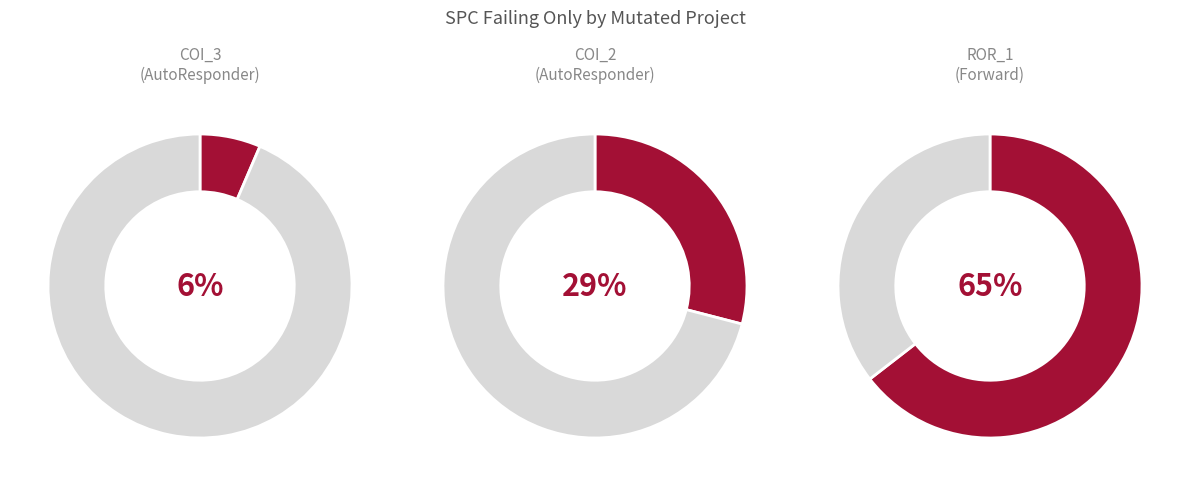

Do AutoResponder.EmailSystem.Client.COI_2 and Forward.EmailSystem.Client.ROR_1 together represent more than half of the pie?

Yes